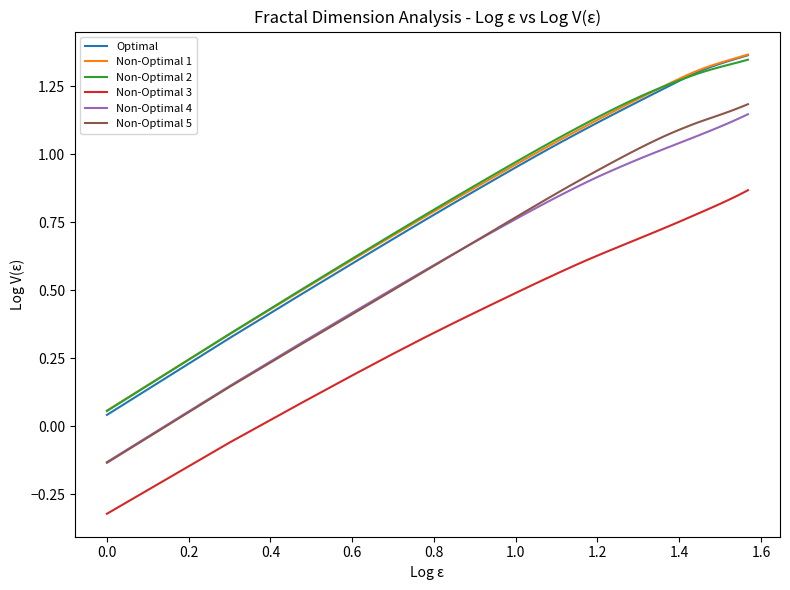

Which series has the widest spread of values?

Optimal